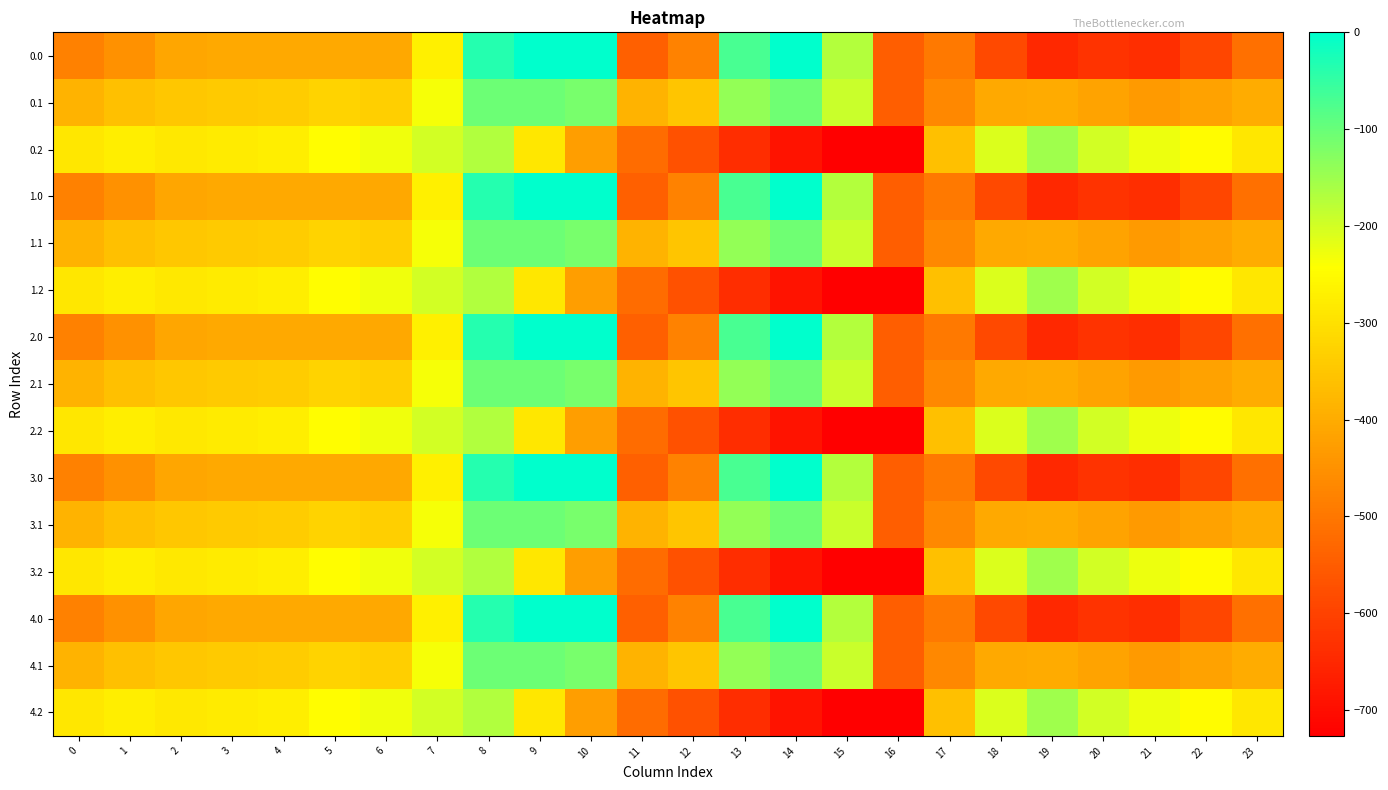

Reading right to left, what are all the values shown in this chart?

0.0: 23=-511.3	22=-592.3	21=-638.4	20=-629.9	19=-649.2	18=-586.7	17=-494.8	16=-545.4	15=-172.8	14=-0.3	13=-70.2	12=-477.2	11=-544.3	10=0.0	9=0.0	8=-35.0	7=-270.7	6=-408.0	5=-403.8	4=-404.9	3=-404.4	2=-410.3	1=-449.5	0=-482.0
0.1: 23=-399.4	22=-419.9	21=-432.4	20=-414.5	19=-400.2	18=-405.4	17=-466.6	16=-547.3	15=-190.4	14=-105.5	13=-141.2	12=-350.8	11=-384.7	10=-114.0	9=-104.8	8=-102.3	7=-234.9	6=-332.2	5=-325.7	4=-339.6	3=-342.7	2=-347.9	1=-361.1	0=-384.6
0.2: 23=-287.5	22=-247.4	21=-226.4	20=-199.2	19=-151.0	18=-210.0	17=-362.4	16=-726.6	15=-725.8	14=-687.4	13=-640.4	12=-571.2	11=-520.6	10=-423.5	9=-288.5	8=-169.5	7=-199.0	6=-228.8	5=-245.0	4=-274.4	3=-281.0	2=-285.5	1=-272.7	0=-287.1
1.0: 23=-511.3	22=-592.3	21=-638.4	20=-629.9	19=-649.2	18=-586.7	17=-494.8	16=-545.4	15=-172.8	14=-0.3	13=-70.2	12=-477.2	11=-544.3	10=0.0	9=0.0	8=-35.0	7=-270.7	6=-408.0	5=-403.8	4=-404.9	3=-404.4	2=-410.3	1=-449.5	0=-482.0
1.1: 23=-399.4	22=-419.9	21=-432.4	20=-414.5	19=-400.2	18=-405.4	17=-466.6	16=-547.3	15=-190.4	14=-105.5	13=-141.2	12=-350.8	11=-384.7	10=-114.0	9=-104.8	8=-102.3	7=-234.9	6=-332.2	5=-325.7	4=-339.6	3=-342.7	2=-347.9	1=-361.1	0=-384.6
1.2: 23=-287.5	22=-247.4	21=-226.4	20=-199.2	19=-151.0	18=-210.0	17=-362.4	16=-726.6	15=-725.8	14=-687.4	13=-640.4	12=-571.2	11=-520.6	10=-423.5	9=-288.5	8=-169.5	7=-199.0	6=-228.8	5=-245.0	4=-274.4	3=-281.0	2=-285.5	1=-272.7	0=-287.1
2.0: 23=-511.3	22=-592.3	21=-638.4	20=-629.9	19=-649.2	18=-586.7	17=-494.8	16=-545.4	15=-172.8	14=-0.3	13=-70.2	12=-477.2	11=-544.3	10=0.0	9=0.0	8=-35.0	7=-270.7	6=-408.0	5=-403.8	4=-404.9	3=-404.4	2=-410.3	1=-449.5	0=-482.0
2.1: 23=-399.4	22=-419.9	21=-432.4	20=-414.5	19=-400.2	18=-405.4	17=-466.6	16=-547.3	15=-190.4	14=-105.5	13=-141.2	12=-350.8	11=-384.7	10=-114.0	9=-104.8	8=-102.3	7=-234.9	6=-332.2	5=-325.7	4=-339.6	3=-342.7	2=-347.9	1=-361.1	0=-384.6
2.2: 23=-287.5	22=-247.4	21=-226.4	20=-199.2	19=-151.0	18=-210.0	17=-362.4	16=-726.6	15=-725.8	14=-687.4	13=-640.4	12=-571.2	11=-520.6	10=-423.5	9=-288.5	8=-169.5	7=-199.0	6=-228.8	5=-245.0	4=-274.4	3=-281.0	2=-285.5	1=-272.7	0=-287.1
3.0: 23=-511.3	22=-592.3	21=-638.4	20=-629.9	19=-649.2	18=-586.7	17=-494.8	16=-545.4	15=-172.8	14=-0.3	13=-70.2	12=-477.2	11=-544.3	10=0.0	9=0.0	8=-35.0	7=-270.7	6=-408.0	5=-403.8	4=-404.9	3=-404.4	2=-410.3	1=-449.5	0=-482.0
3.1: 23=-399.4	22=-419.9	21=-432.4	20=-414.5	19=-400.2	18=-405.4	17=-466.6	16=-547.3	15=-190.4	14=-105.5	13=-141.2	12=-350.8	11=-384.7	10=-114.0	9=-104.8	8=-102.3	7=-234.9	6=-332.2	5=-325.7	4=-339.6	3=-342.7	2=-347.9	1=-361.1	0=-384.6
3.2: 23=-287.5	22=-247.4	21=-226.4	20=-199.2	19=-151.0	18=-210.0	17=-362.4	16=-726.6	15=-725.8	14=-687.4	13=-640.4	12=-571.2	11=-520.6	10=-423.5	9=-288.5	8=-169.5	7=-199.0	6=-228.8	5=-245.0	4=-274.4	3=-281.0	2=-285.5	1=-272.7	0=-287.1
4.0: 23=-511.3	22=-592.3	21=-638.4	20=-629.9	19=-649.2	18=-586.7	17=-494.8	16=-545.4	15=-172.8	14=-0.3	13=-70.2	12=-477.2	11=-544.3	10=0.0	9=0.0	8=-35.0	7=-270.7	6=-408.0	5=-403.8	4=-404.9	3=-404.4	2=-410.3	1=-449.5	0=-482.0
4.1: 23=-399.4	22=-419.9	21=-432.4	20=-414.5	19=-400.2	18=-405.4	17=-466.6	16=-547.3	15=-190.4	14=-105.5	13=-141.2	12=-350.8	11=-384.7	10=-114.0	9=-104.8	8=-102.3	7=-234.9	6=-332.2	5=-325.7	4=-339.6	3=-342.7	2=-347.9	1=-361.1	0=-384.6
4.2: 23=-287.5	22=-247.4	21=-226.4	20=-199.2	19=-151.0	18=-210.0	17=-362.4	16=-726.6	15=-725.8	14=-687.4	13=-640.4	12=-571.2	11=-520.6	10=-423.5	9=-288.5	8=-169.5	7=-199.0	6=-228.8	5=-245.0	4=-274.4	3=-281.0	2=-285.5	1=-272.7	0=-287.1